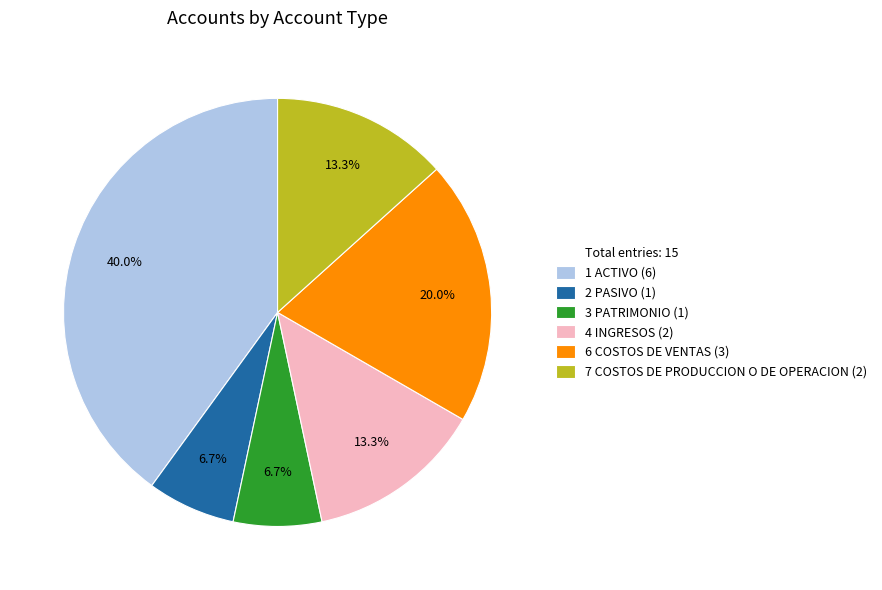

Is there a majority slice in this chart?

No